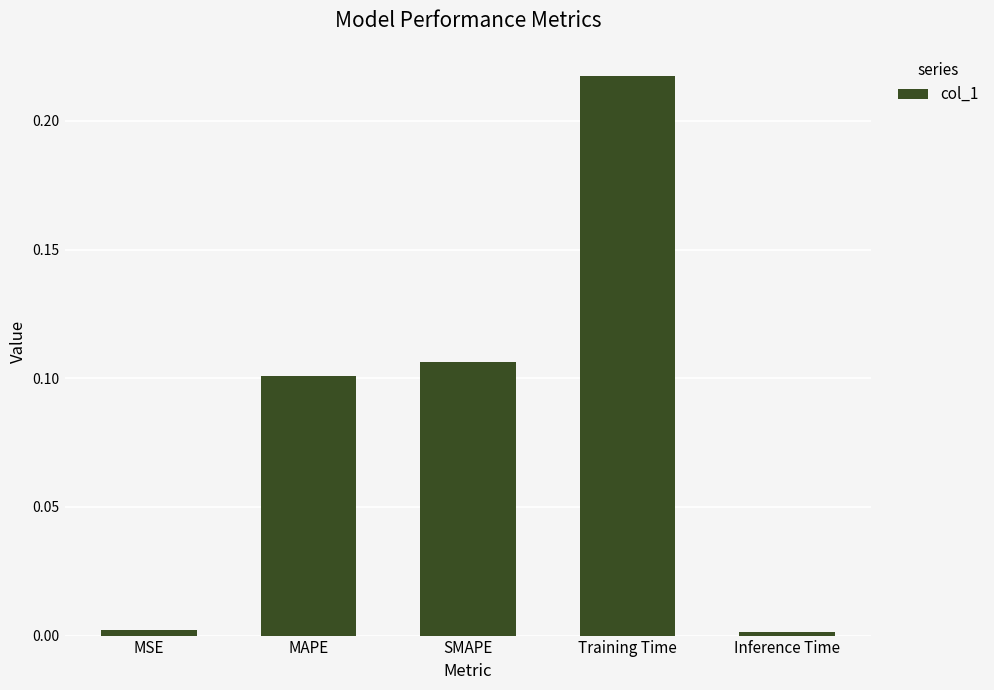

What is the label of the 3rd bar from the left?

SMAPE